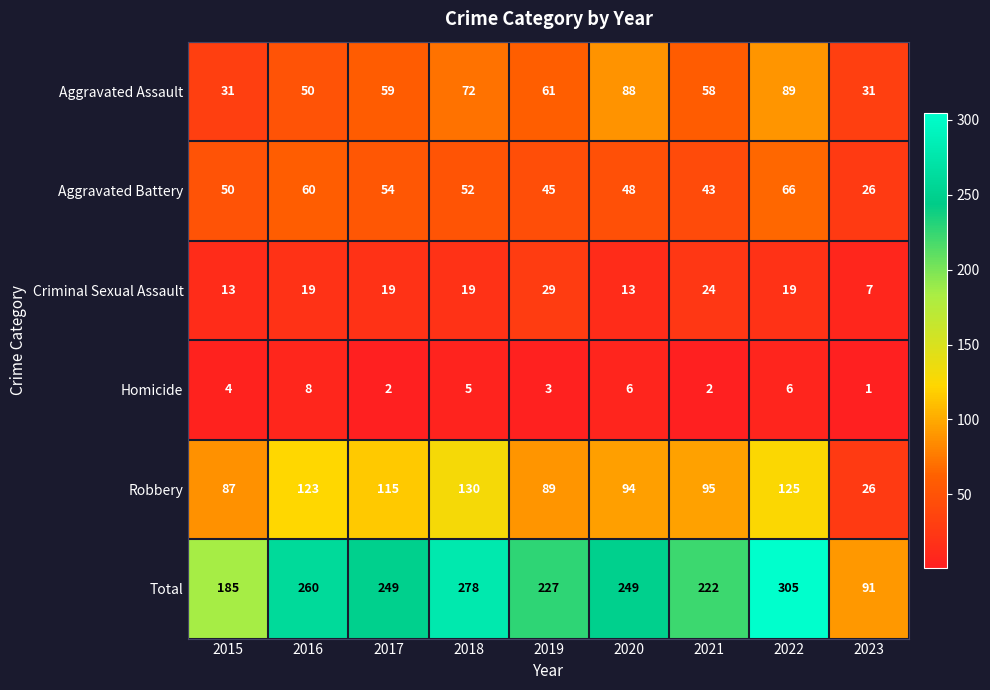

True or false: Robbery has a value of 125 at 2022.

True